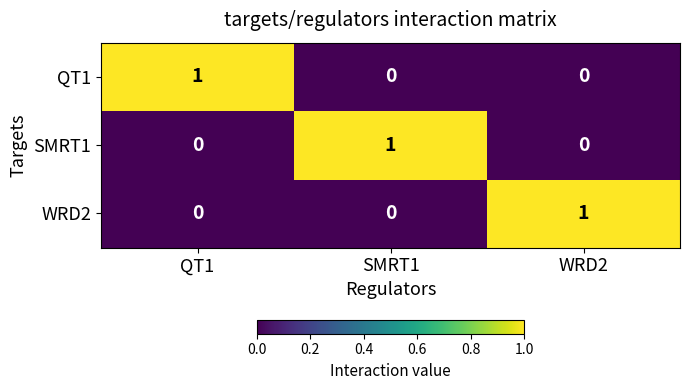

Is it true that QT1 equals 0 at SMRT1?

True